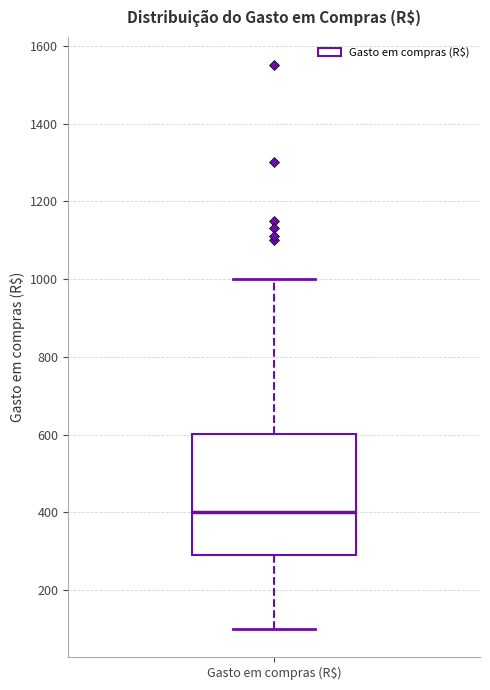

Where does the median line of the box for Gasto em compras (R$) sit on the y-axis? The values are not printed on the chart, so give them approximately, as read against the axis.

400